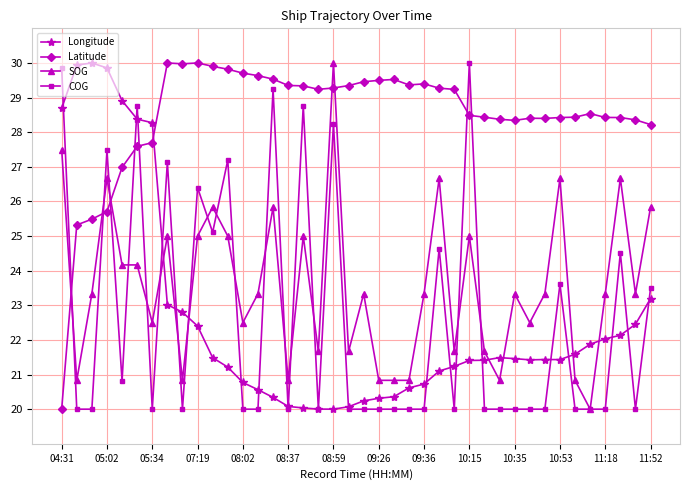

What is the maximum value for SOG?

30.0